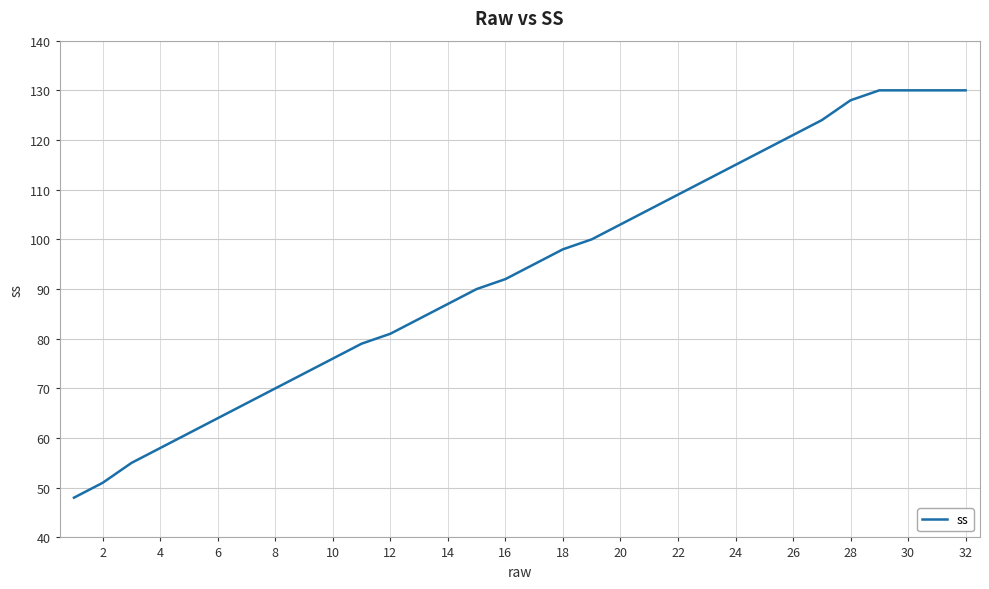

What is the smallest value displayed?

48